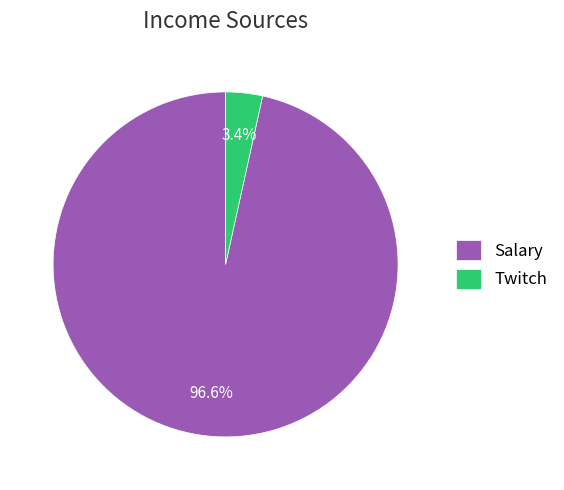

Count the number of slices in the pie.

2